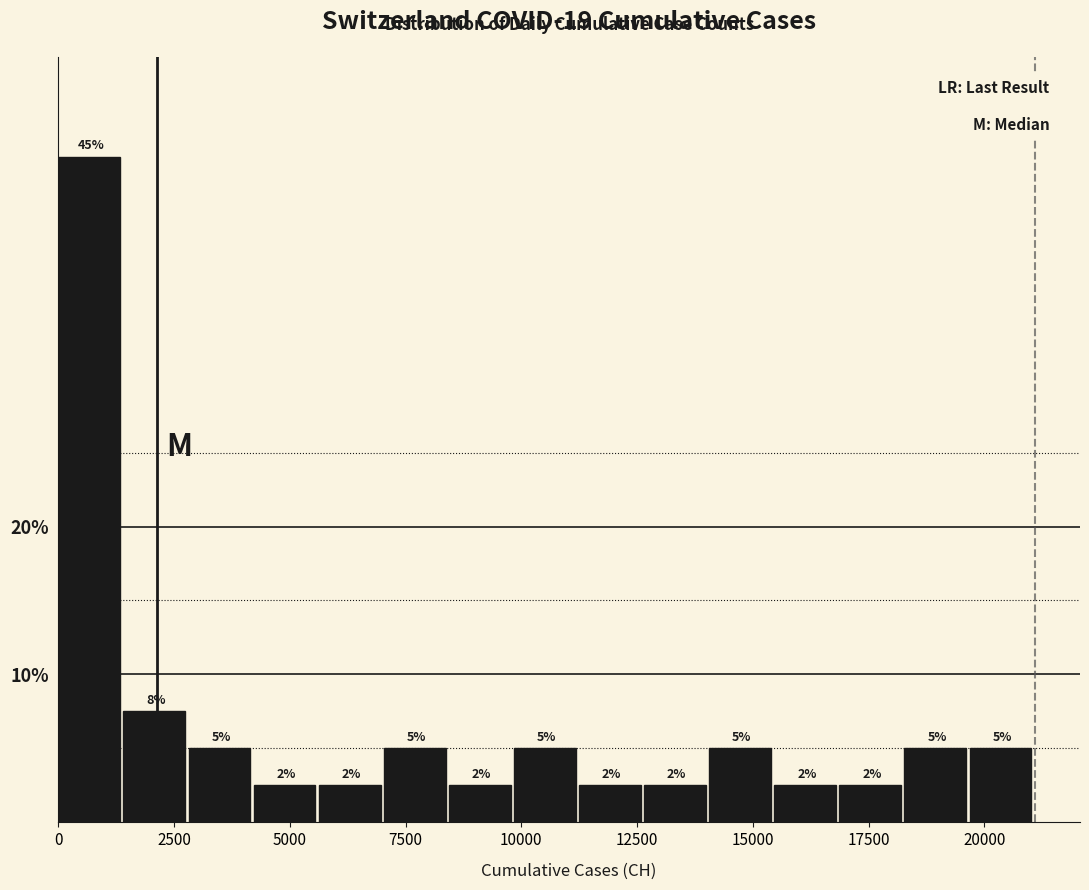

Around what value on the x-axis is the tallest bar? Give the approximate position of its centre, as read against the axis.

500